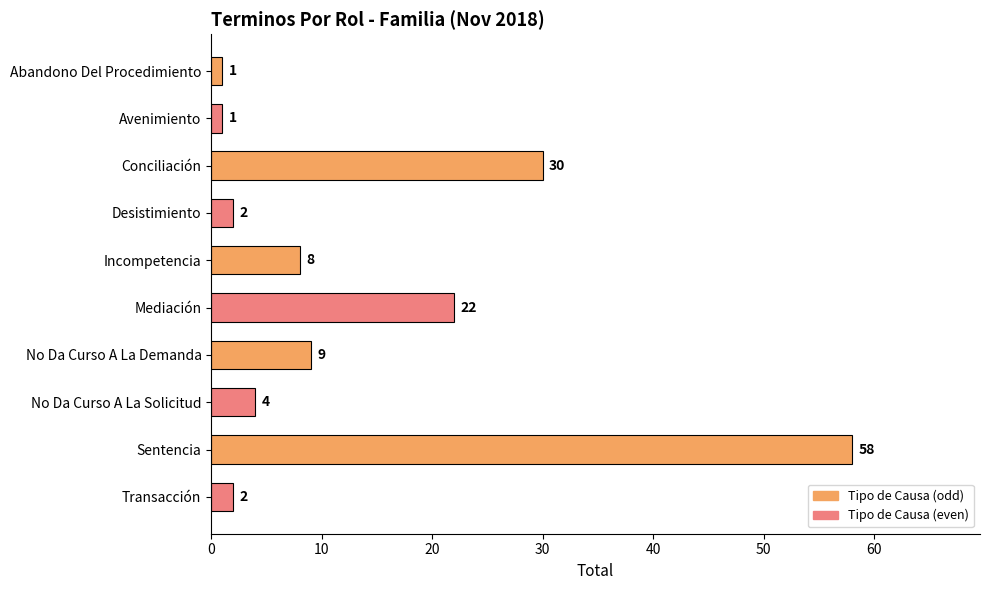

How many data points does each series have?

10